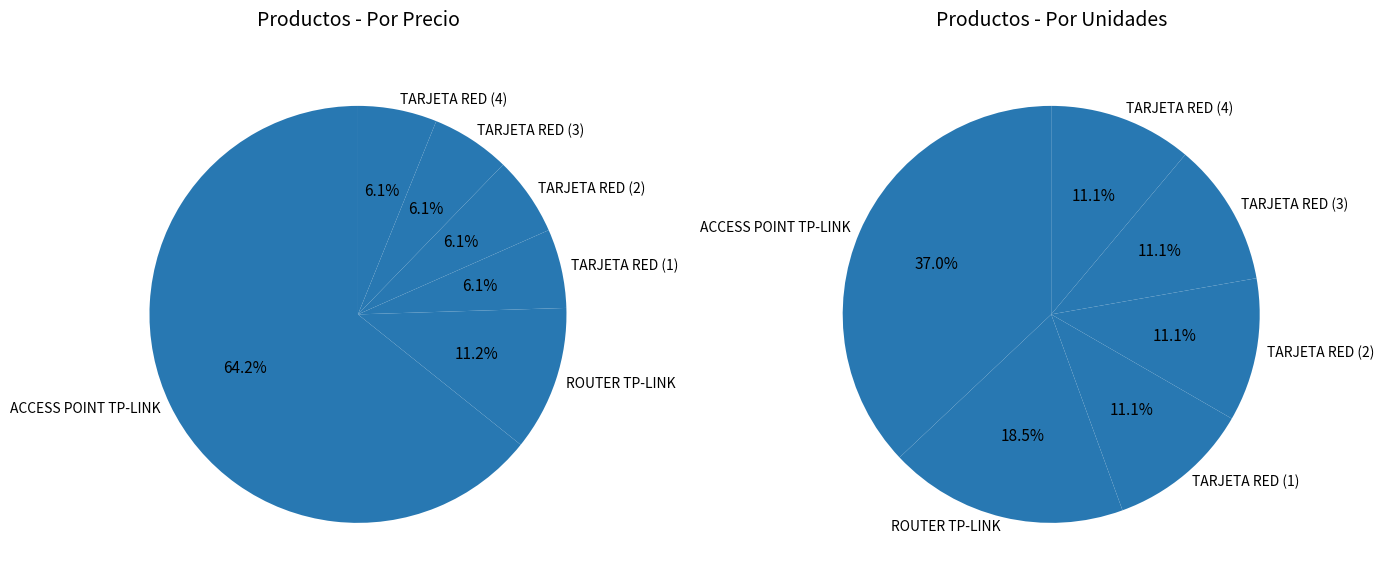

Is it true that TARJETA DE RED TPLINK TL-WN881ND 300Mpbs (2) is 1% of the pie?

False